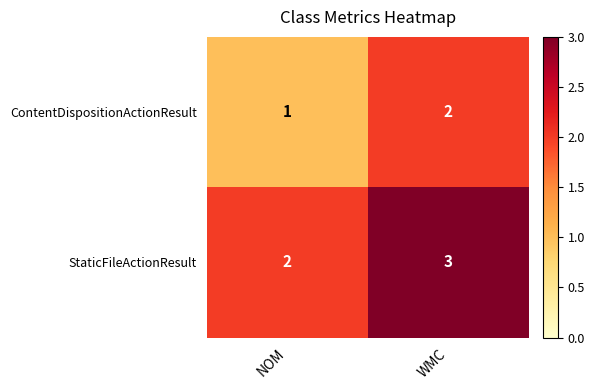

What is the sum of the StaticFileActionResult values at WMC and NOM?

5